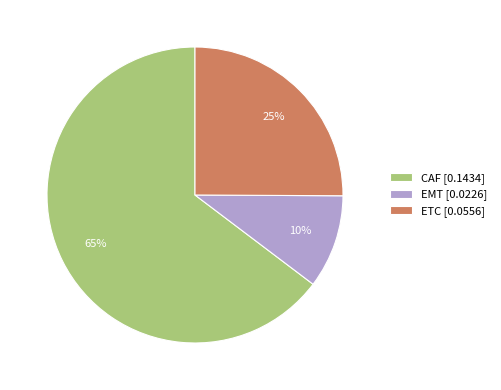

Which slice is the largest?

CAF